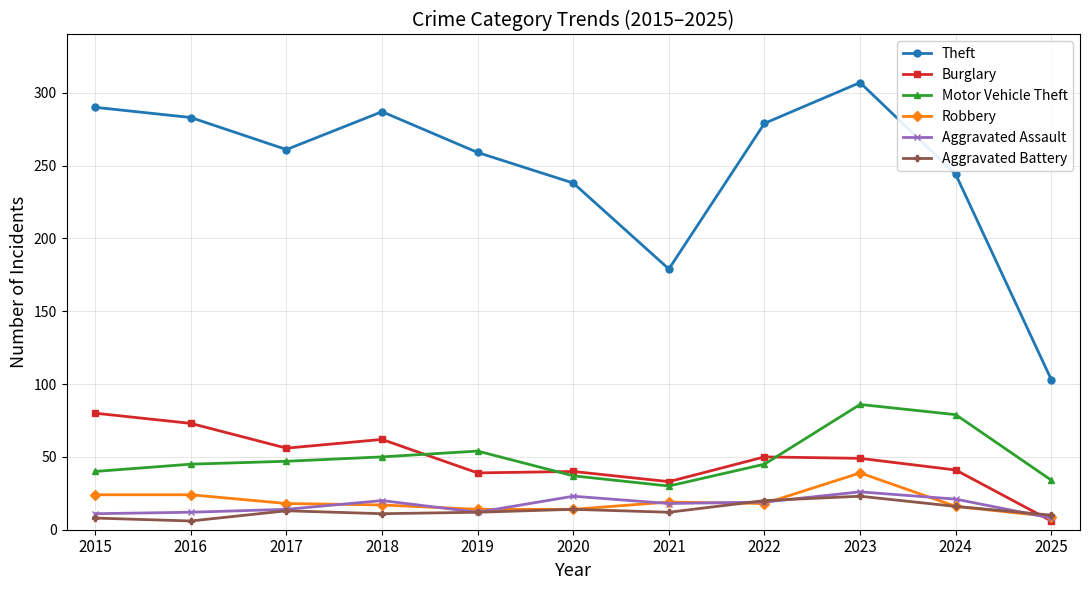

What is the spread (max minus min) of values at 2024?

228